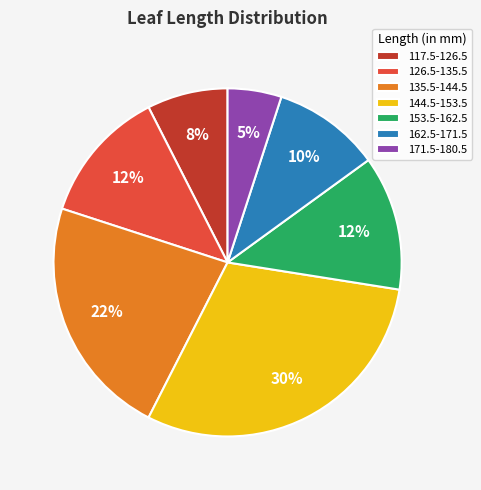

Is there a majority slice in this chart?

No